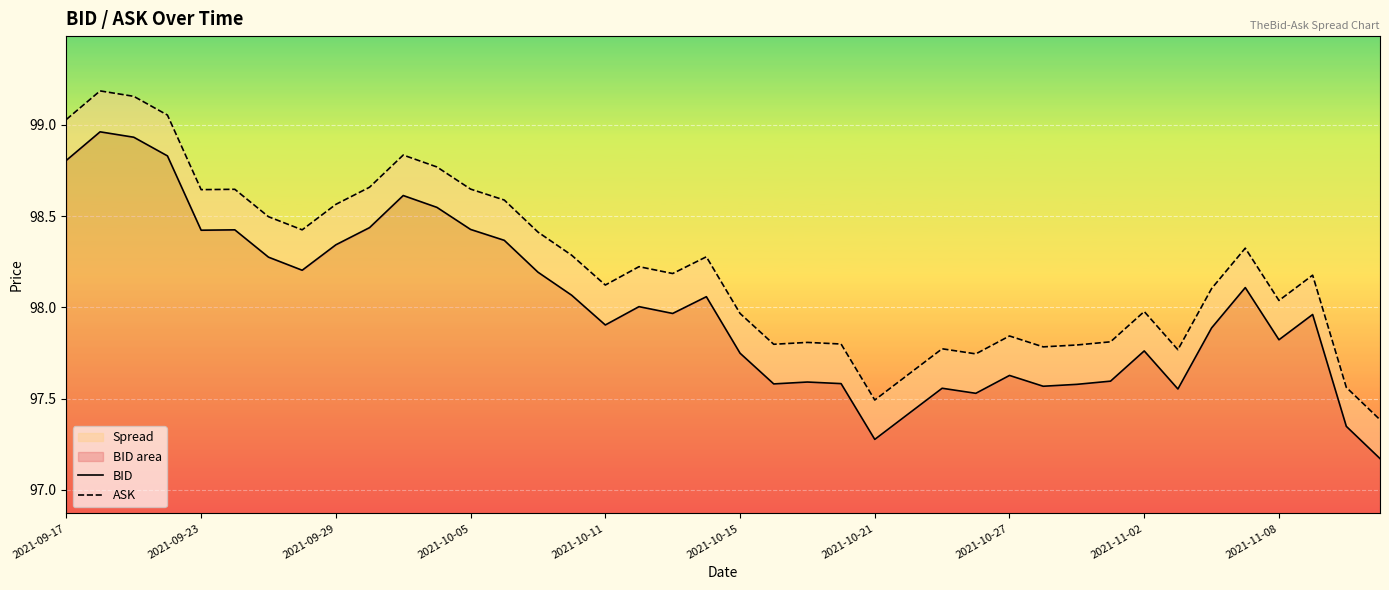

What position from the left is 38?

39